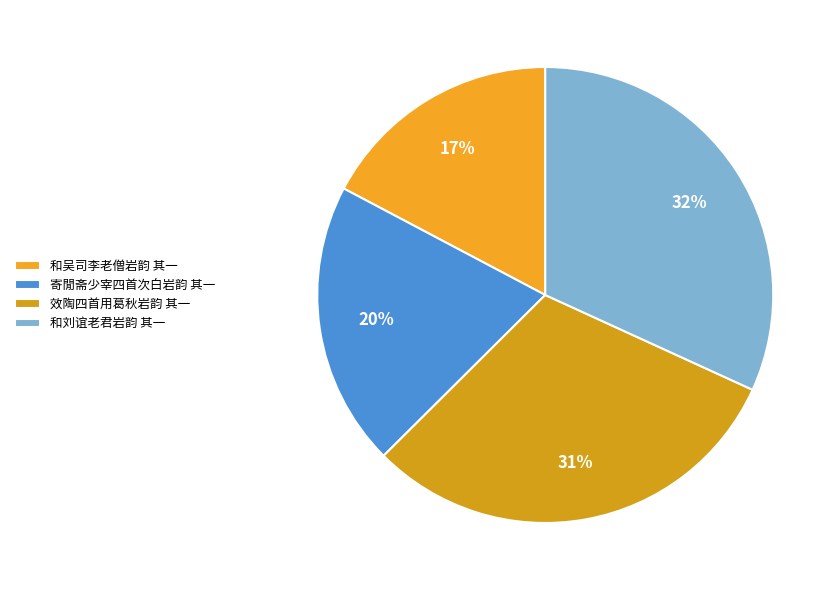

Which category has the smallest portion of the pie?

和吴司李老僧岩韵 其一